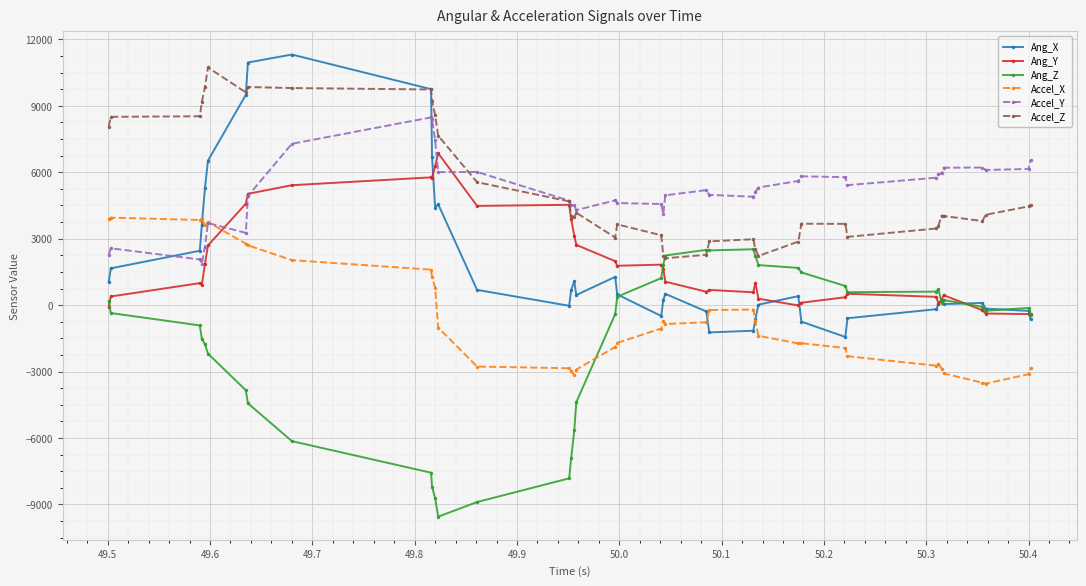

True or false: Ang_Z has more than 1 interior local peaks.

True